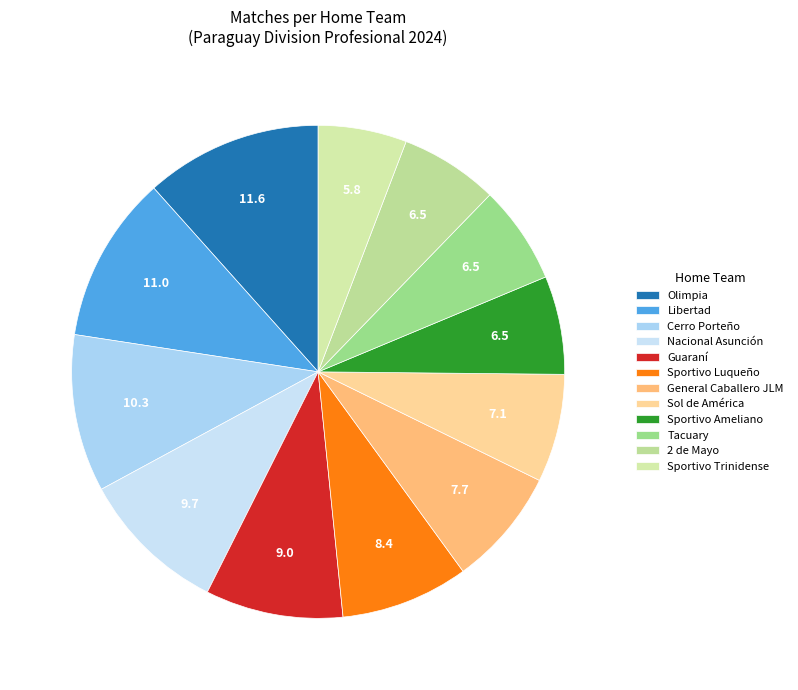

To the nearest percent, what is the difference between the Nacional Asunción and Sportivo Trinidense slice percentages?

4%